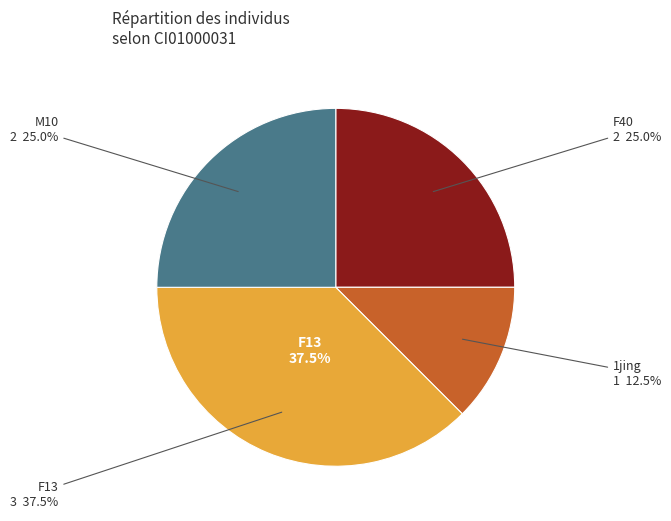

The F13 slice represents 38% of the pie. True or false?

True